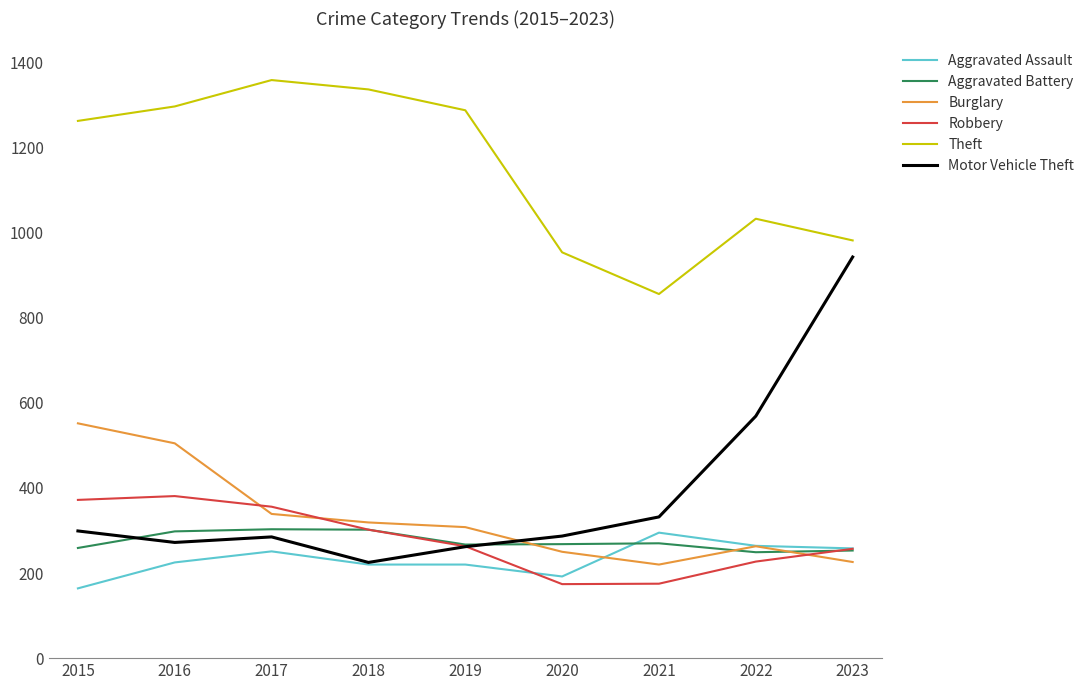

How many lines are shown in the chart?

6